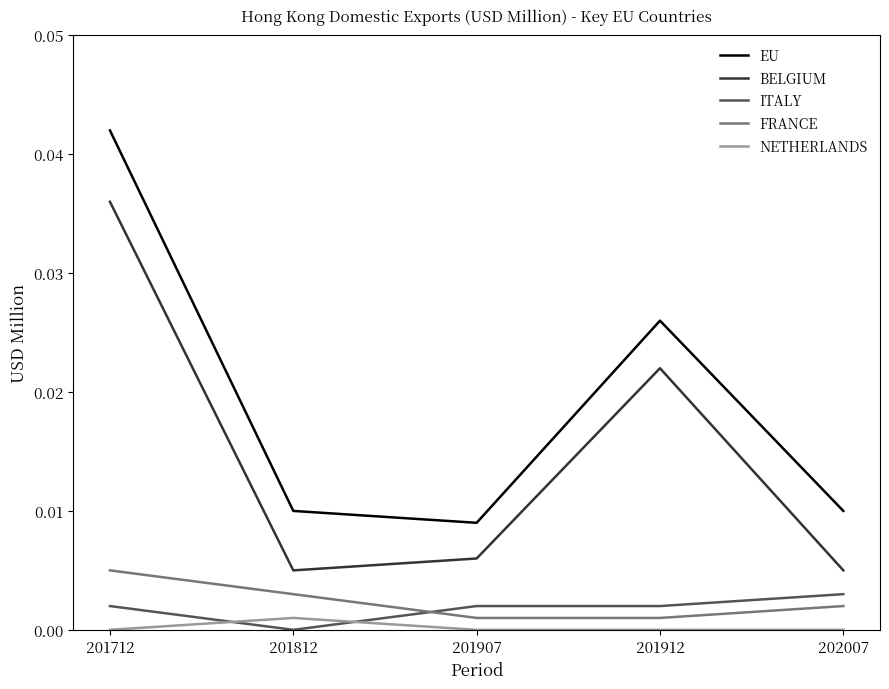

Where is EU nearest to the value 0?

201907